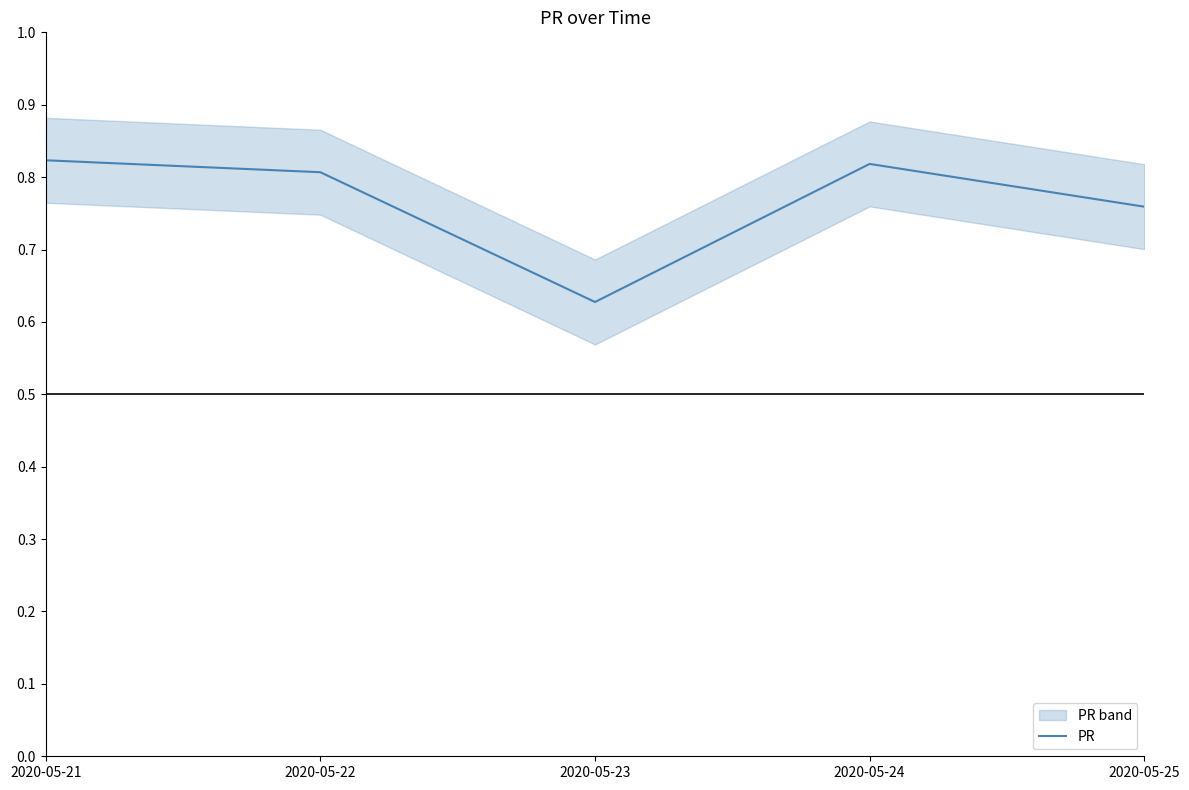

Where is the first local minimum?

2020-05-23